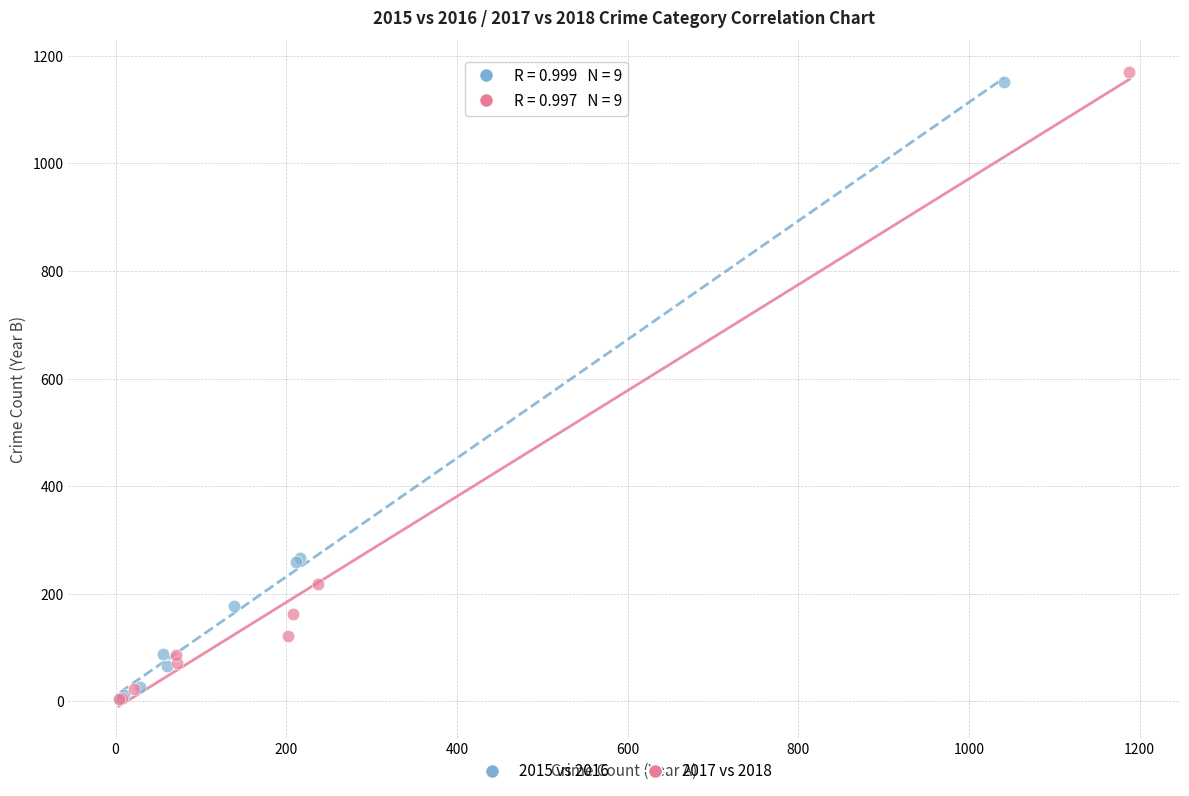

Which series has the largest Y range (max minus min)?

2017 vs 2018